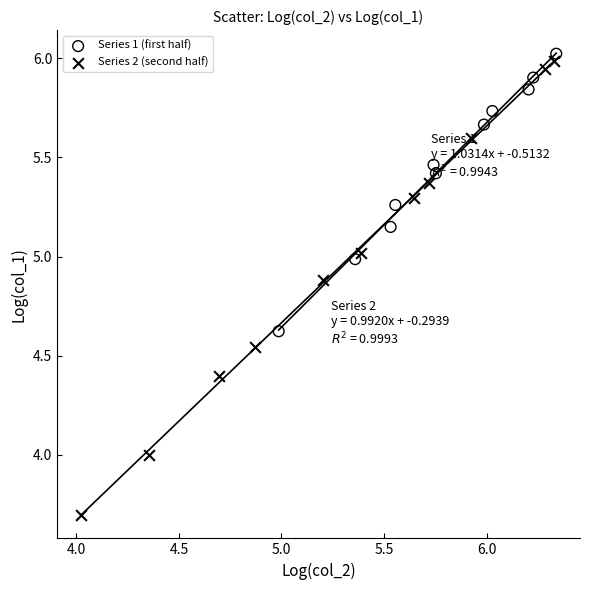

What are all the series names shown in the legend?

Series 1 (first half), Series 2 (second half)